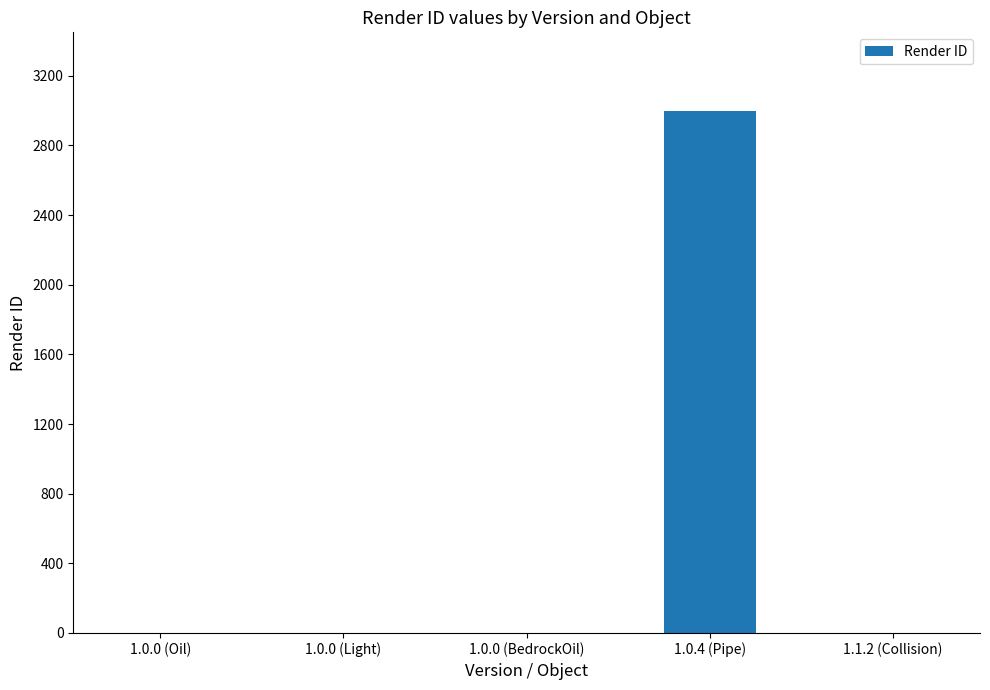

Which has a higher value, 1.0.0 (BedrockOil) or 1.0.4 (Pipe)?

1.0.4 (Pipe)